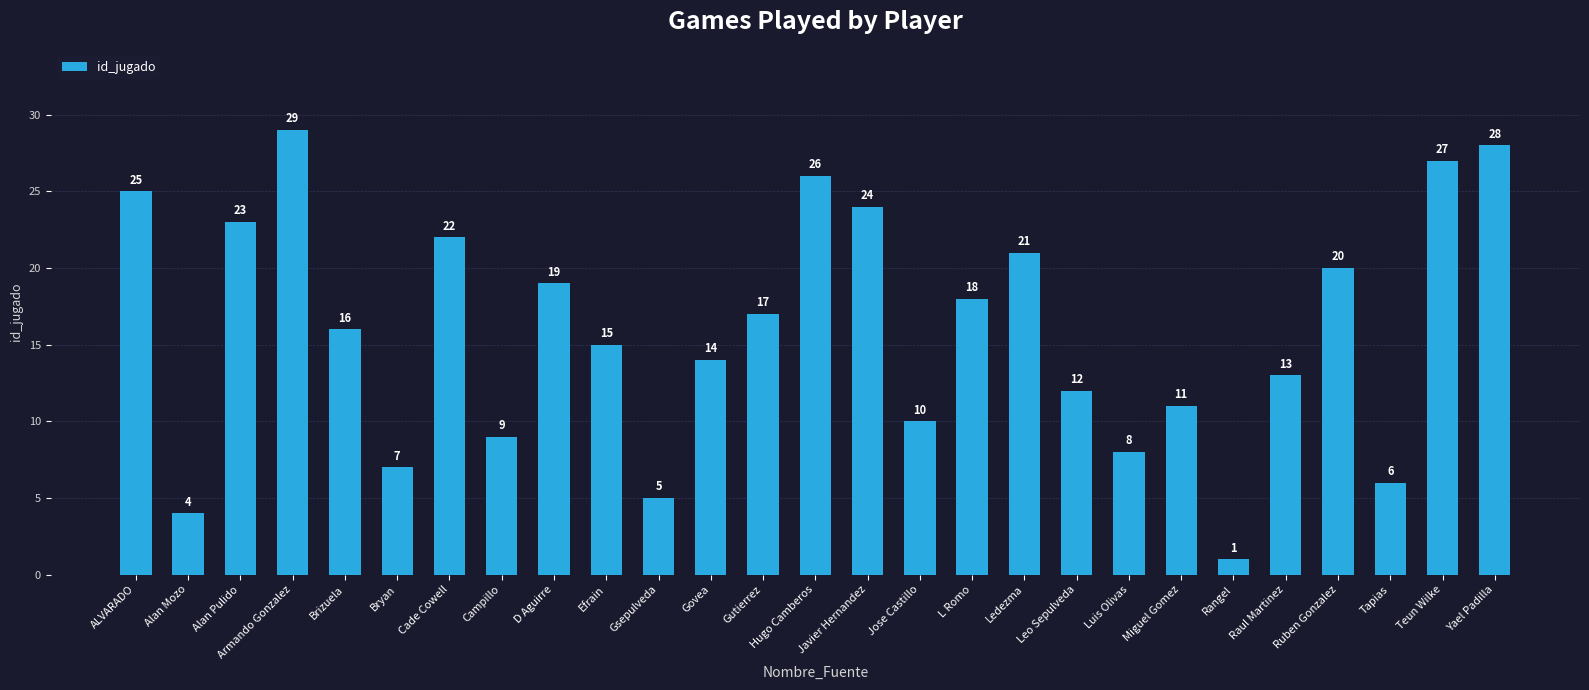

What is the label of the 10th bar from the left?

Efrain